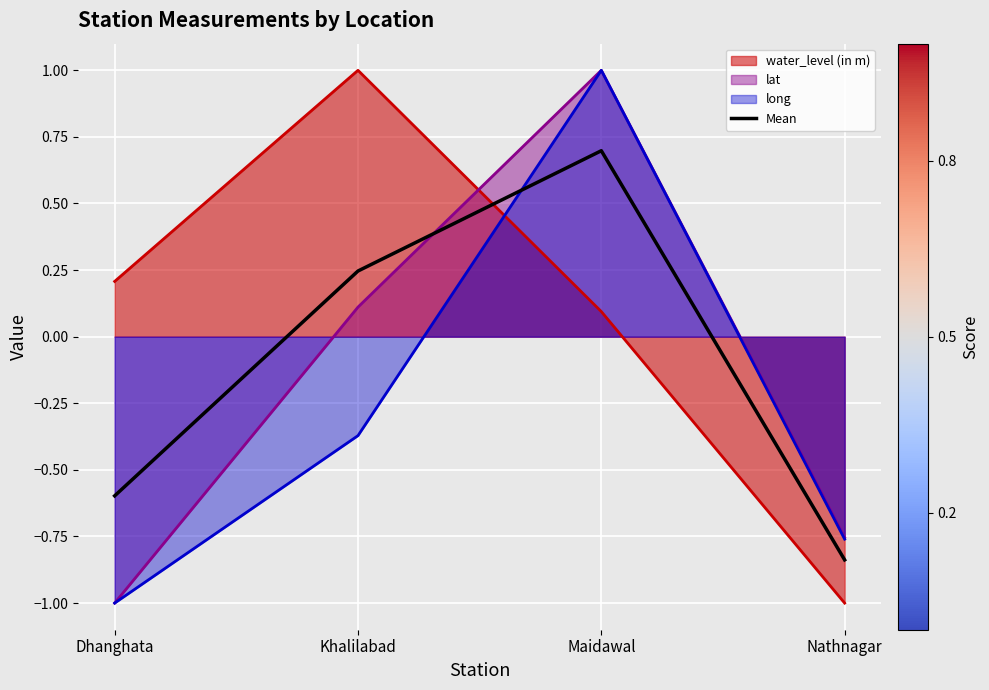

Rank the categories by value from lowest to highest.

Nathnagar, Dhanghata, Khalilabad, Maidawal